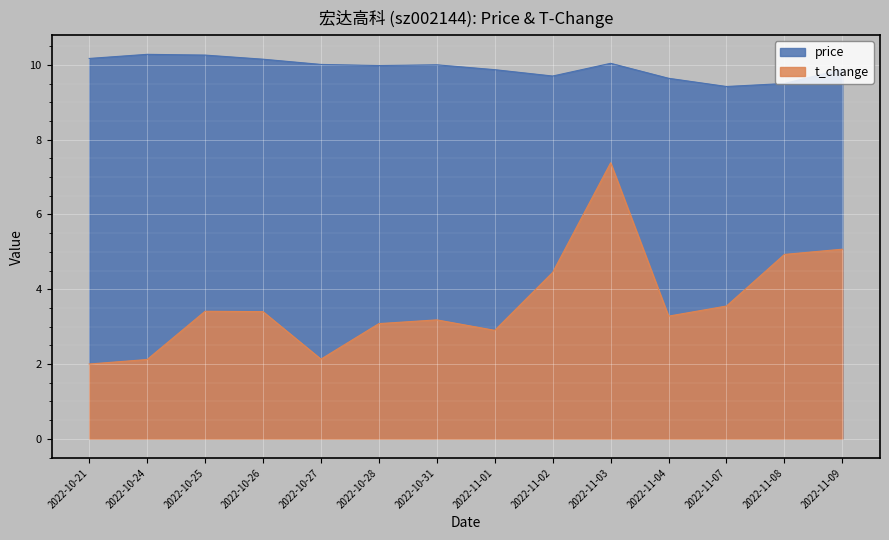

How many data points in price are above 10?

6